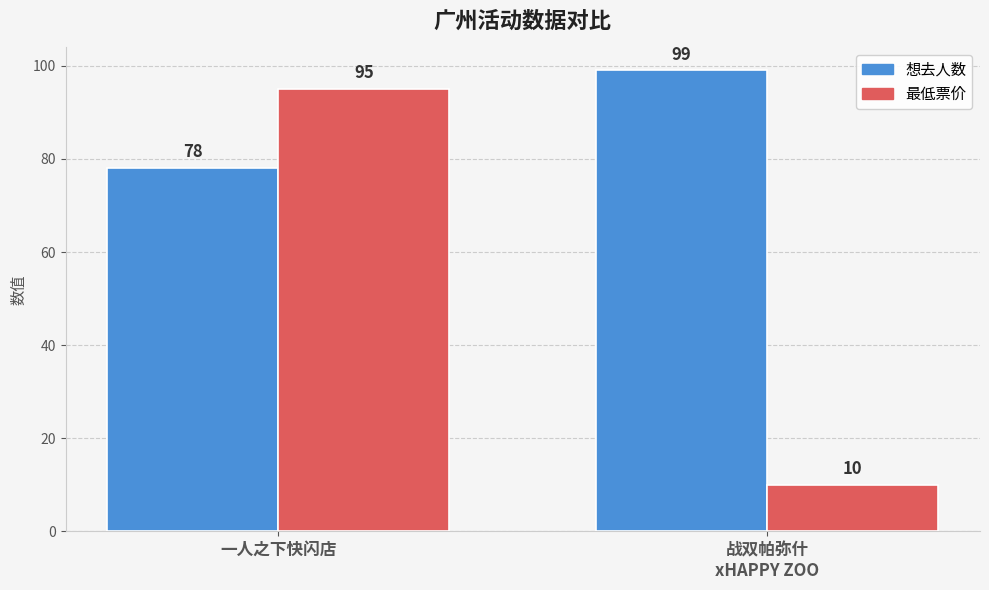

Rank the categories by 最低票价 value from highest to lowest.

一人之下快闪店, 战双帕弥什
xHAPPY ZOO